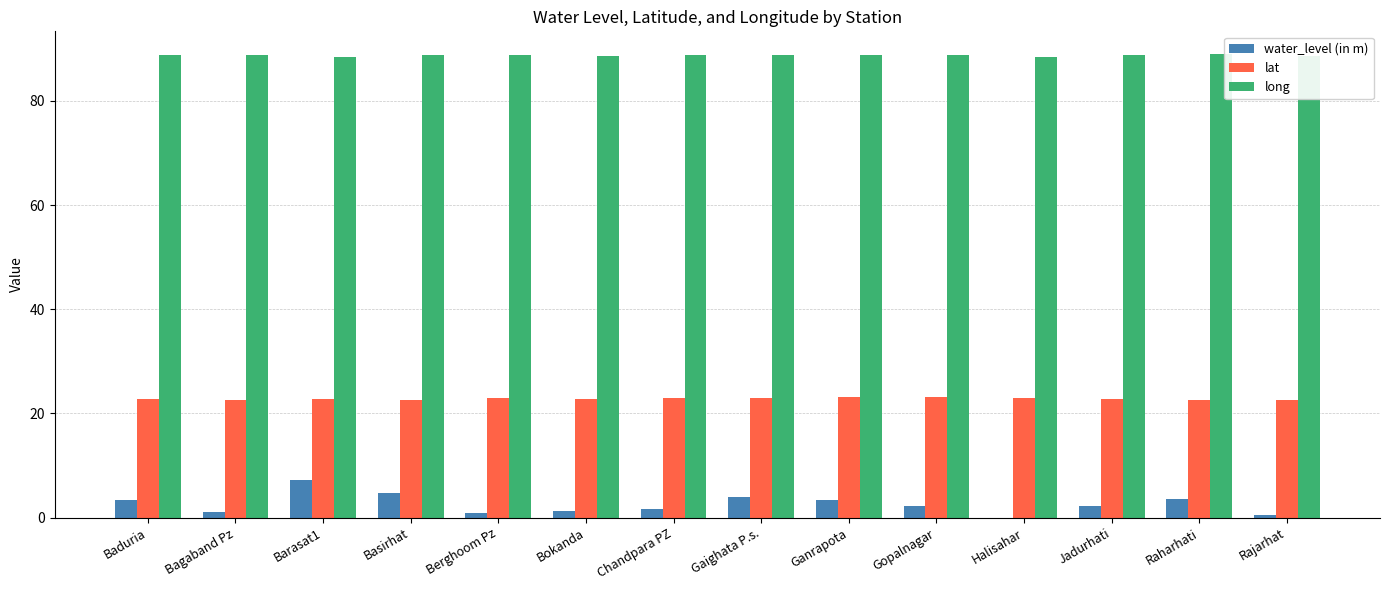

Is the value of long at Gopalnagar greater than the value of lat at Ganrapota?

Yes